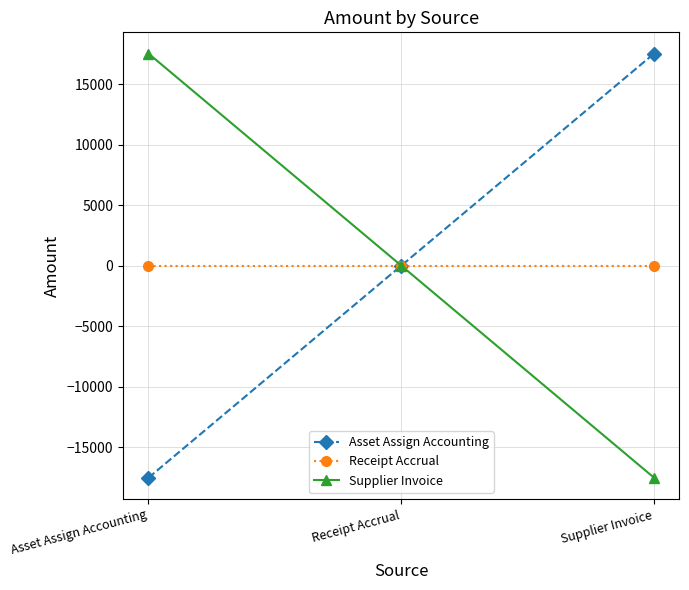

Does the chart have visible grid lines?

Yes